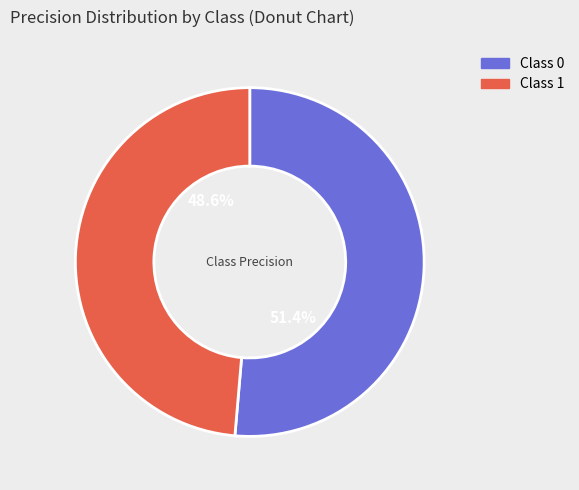

Is there a majority slice in this chart?

Yes